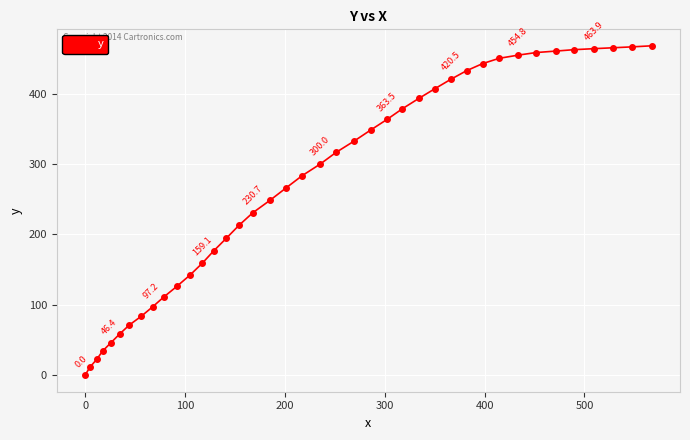

What is the value of the 27th point from the left?

393.3